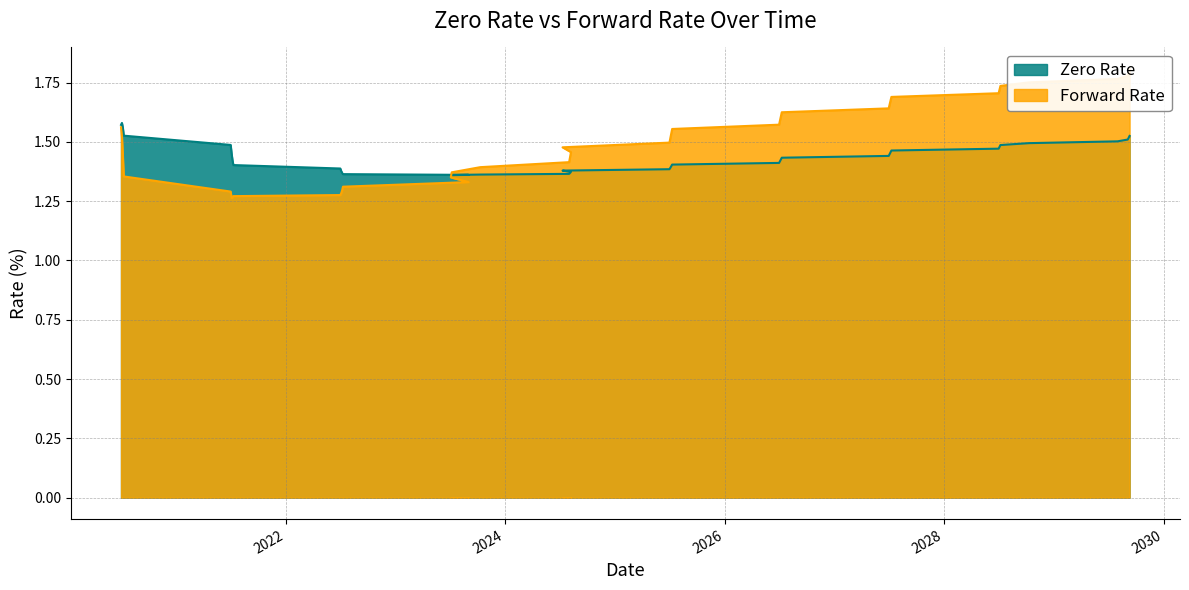

At which category does Zero Rate reach its first local peak?

04/07/2020